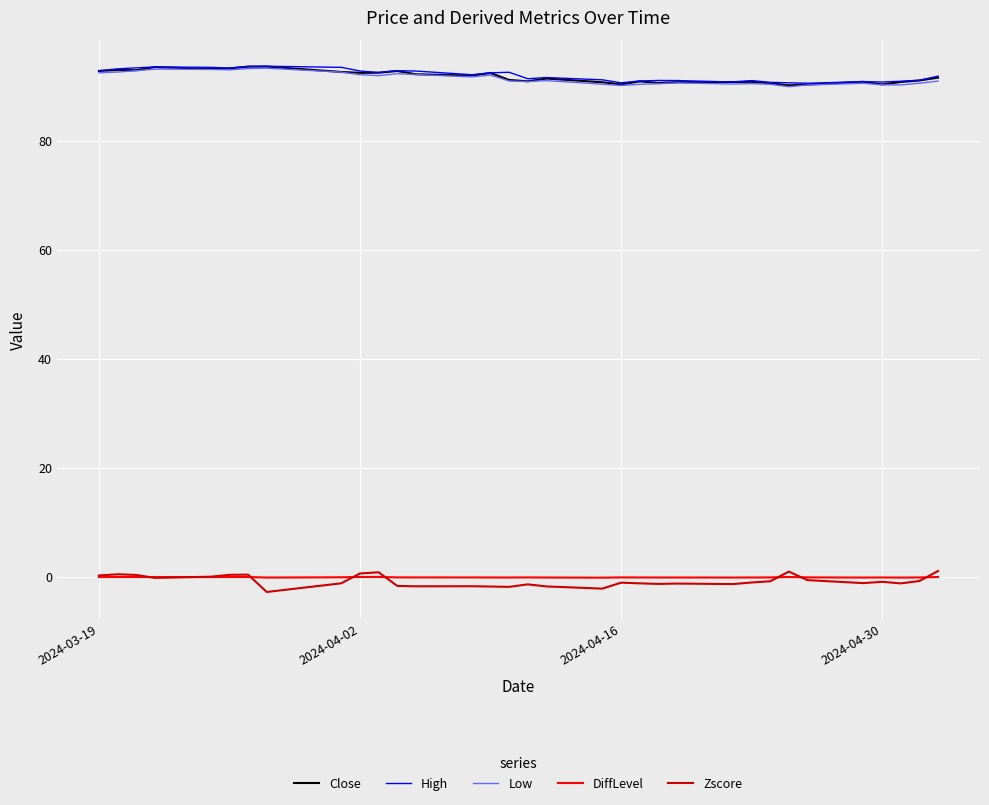

What are all the series names shown in the legend?

Close, High, Low, DiffLevel, Zscore